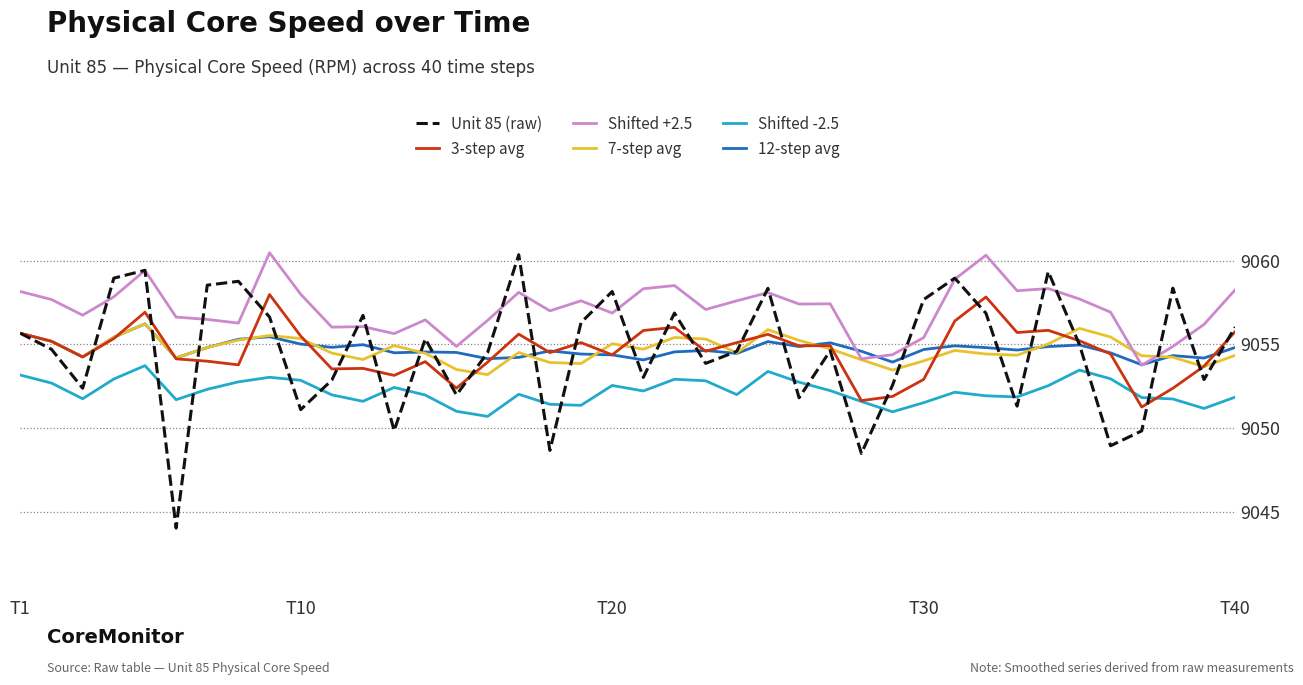

What is the maximum value for Shifted -2.5?

9053.7